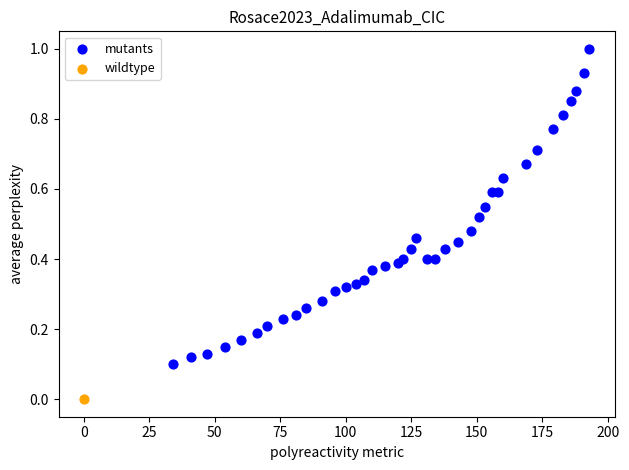

What are all the series names shown in the legend?

mutants, wildtype